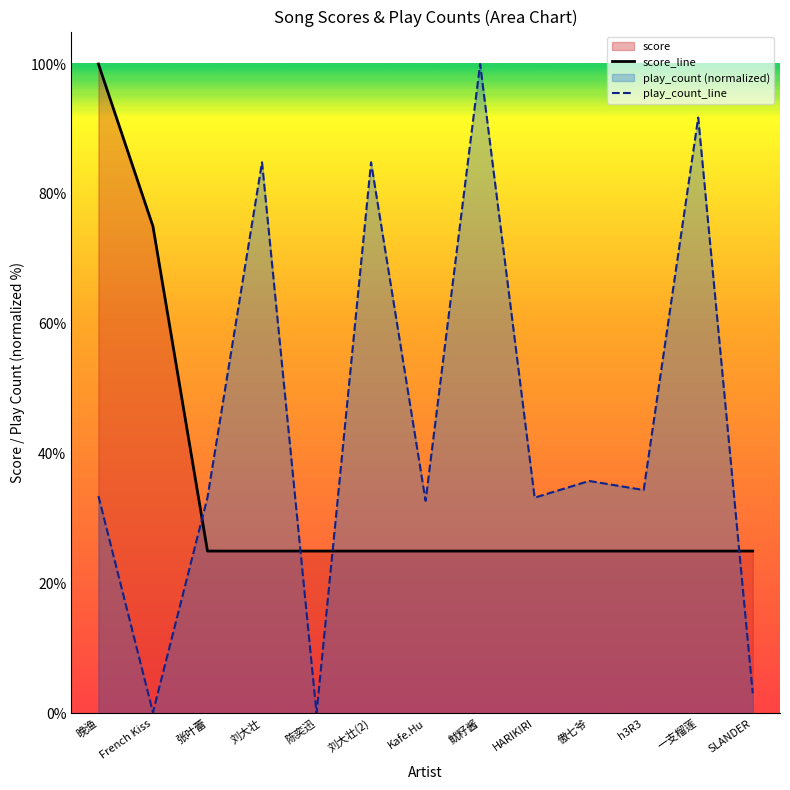

List the series in order of their overall mean, lowest first.

score_line, play_count_line